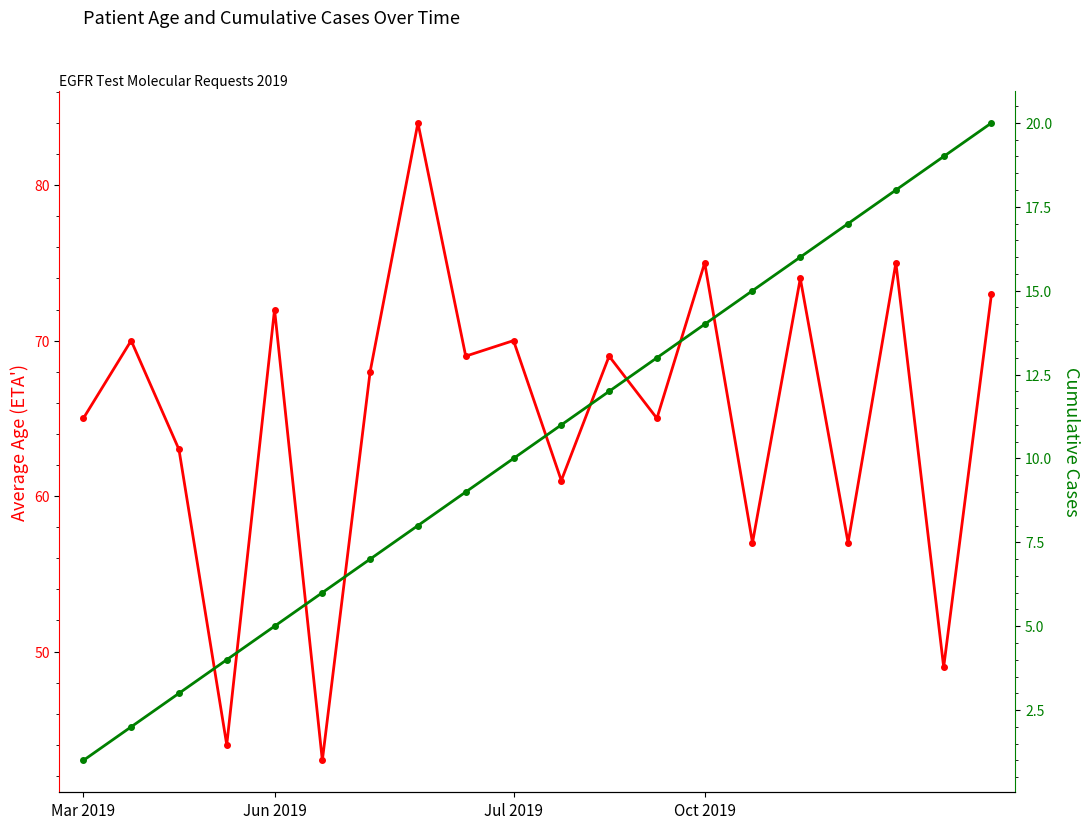

What is the lowest value of the Cumulative Cases series?

1